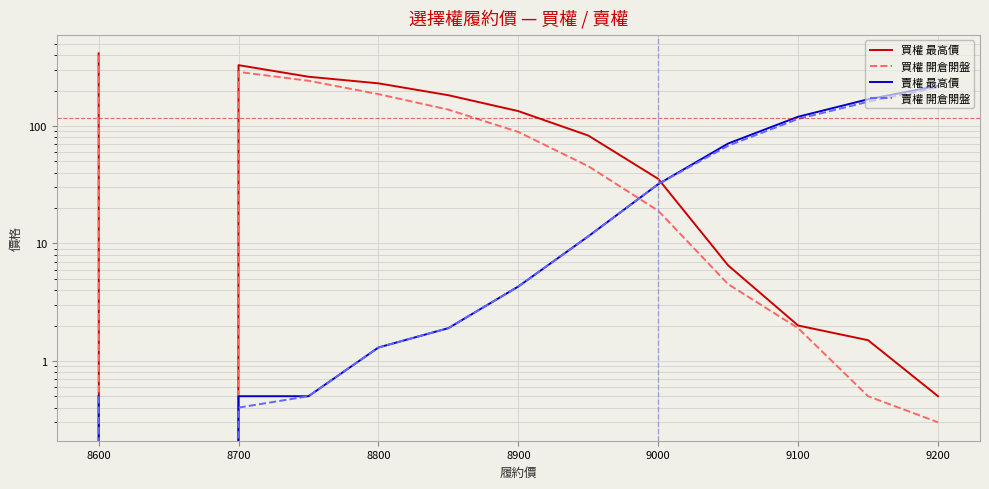

Which series ends up on top after the final intersection of 賣權 開倉開盤 and 買權 最高價?

賣權 開倉開盤